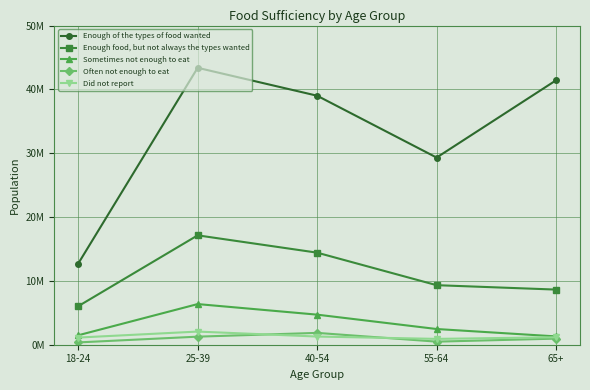

At which category does the chart reach its peak across all series?

25-39